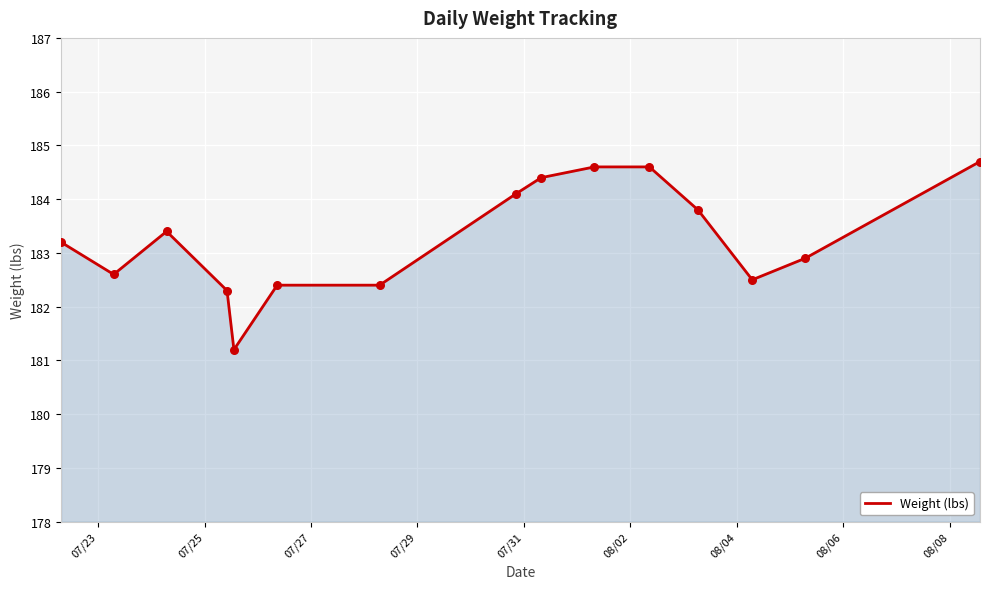

What is the minimum value shown in the chart?

181.2